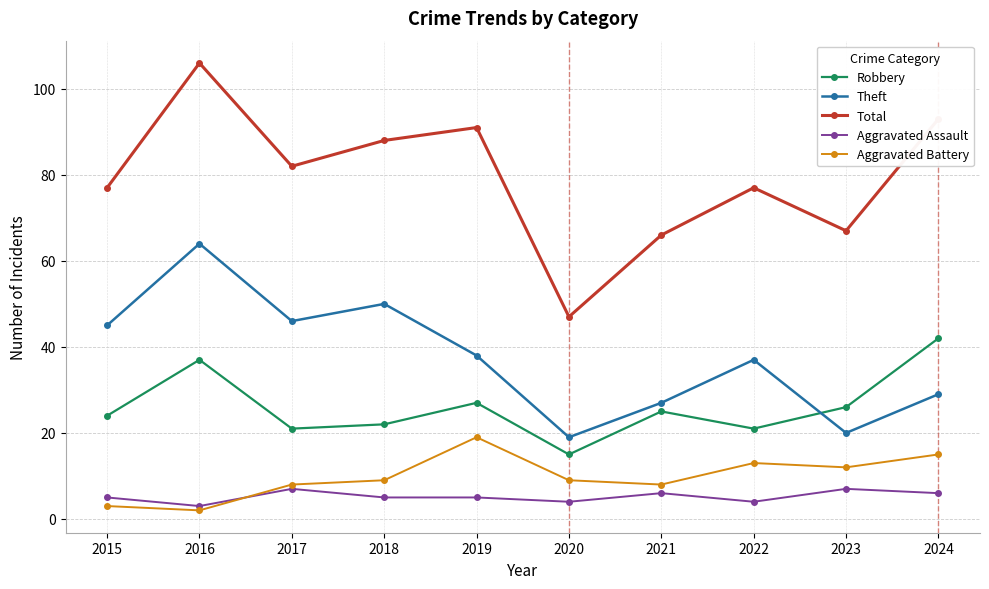

At 2022, list the series in order from smallest to largest.

Aggravated Assault, Aggravated Battery, Robbery, Theft, Total